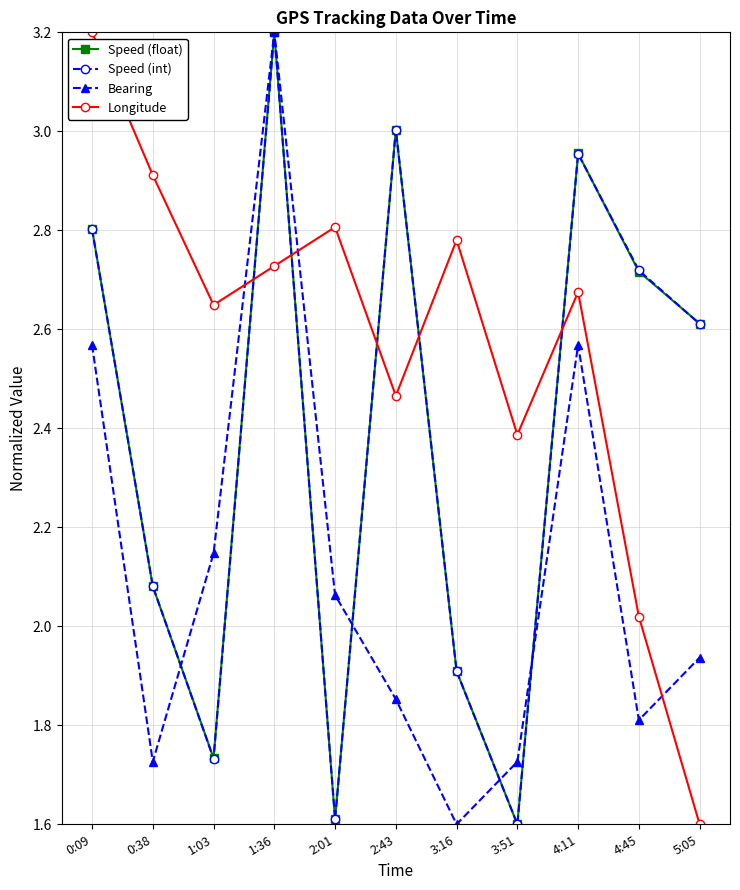

What is the sum of all Longitude values?

28.2